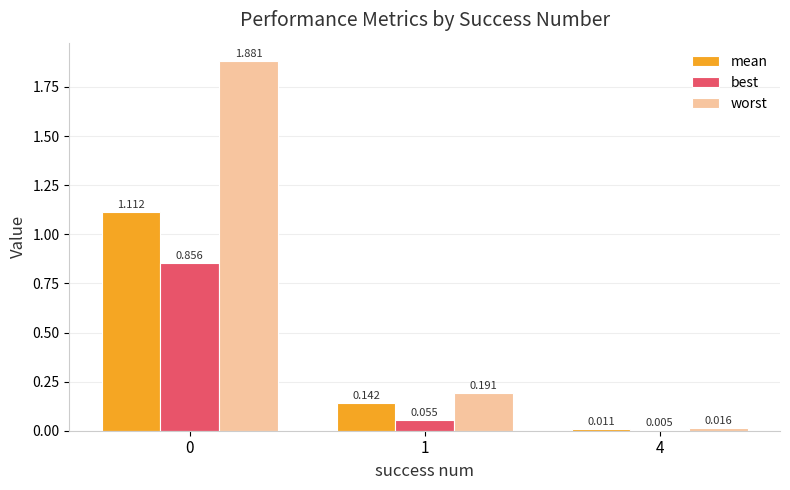

What are all the series names shown in the legend?

mean, best, worst